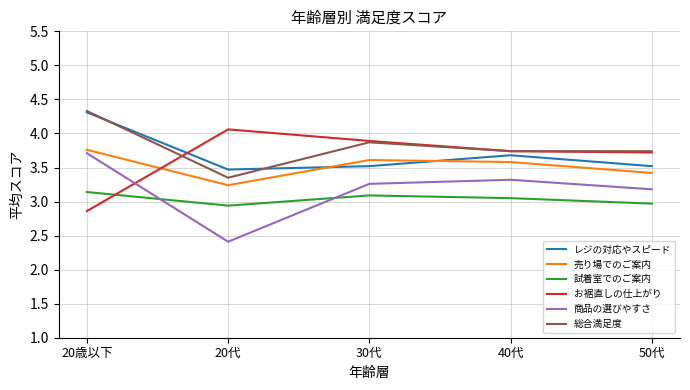

Which series changed the most between 20代 and 30代?

商品の選びやすさ